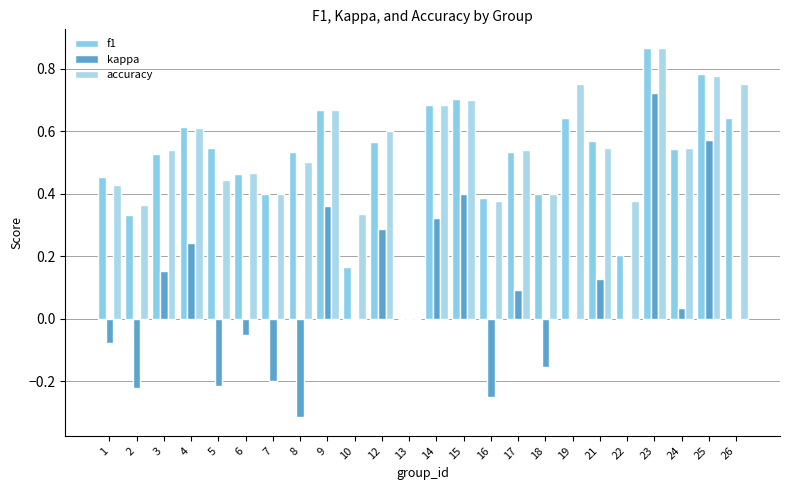

What is the total value across all series at 16?

0.5